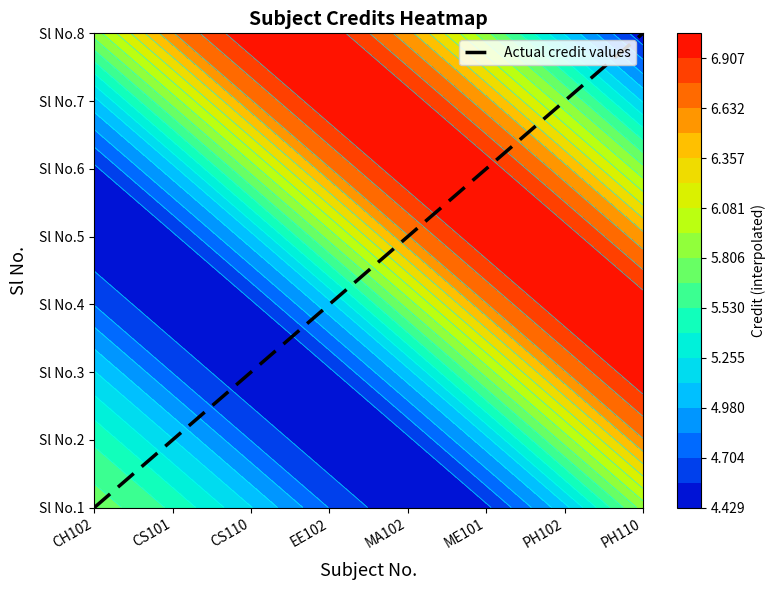

What is the average value?

4